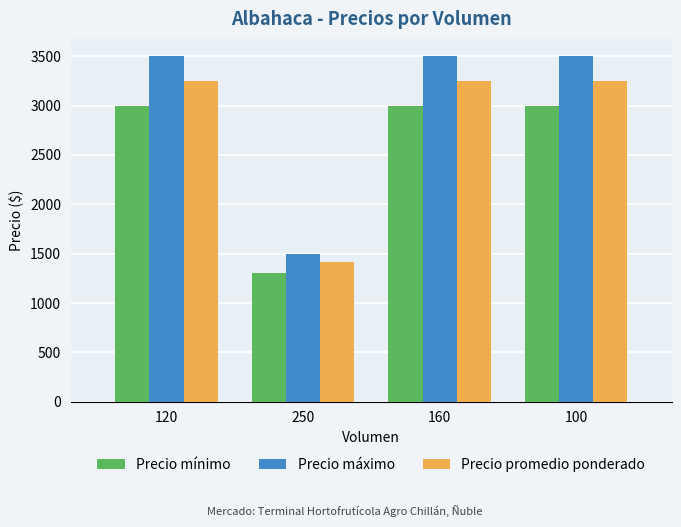

Reading left to right, transcribe all the data shown in this chart.

Precio mínimo: 120=3000	250=1300	160=3000	100=3000
Precio máximo: 120=3500	250=1500	160=3500	100=3500
Precio promedio ponderado: 120=3250	250=1420	160=3250	100=3250